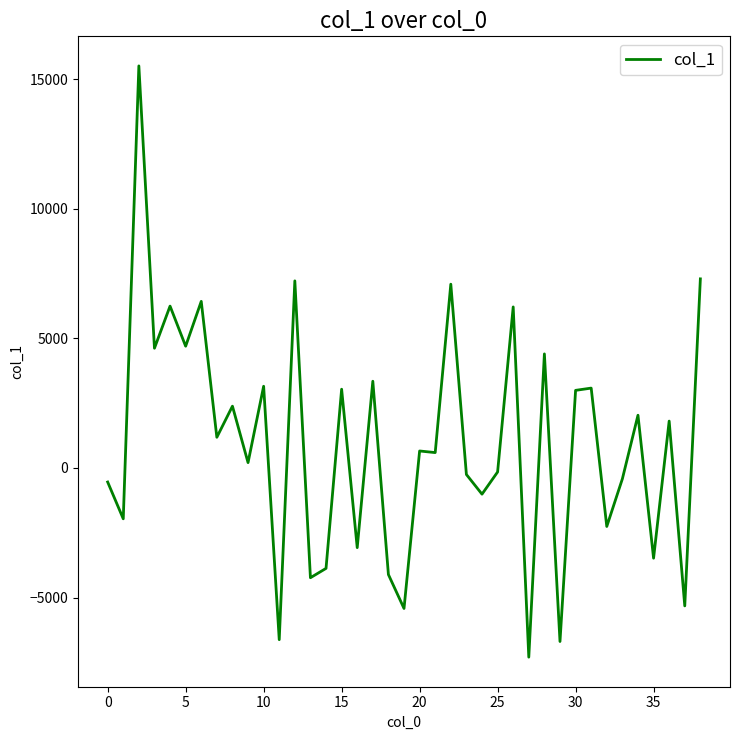

What is the difference between the maximum and minimum values?

22806.4